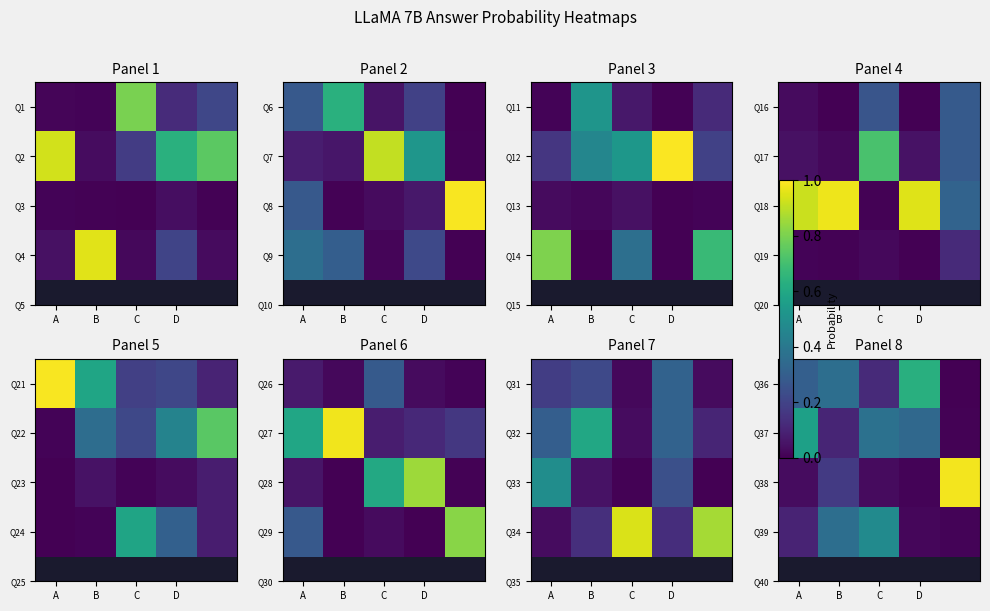

List the series in order of their peak value, lowest first.

Q39, Q37, Q36, Q38